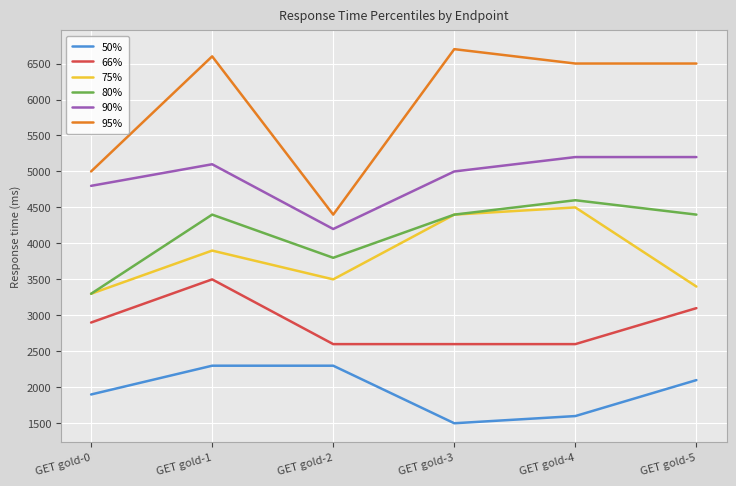

At which category does the chart reach its minimum across all series?

GET gold-3